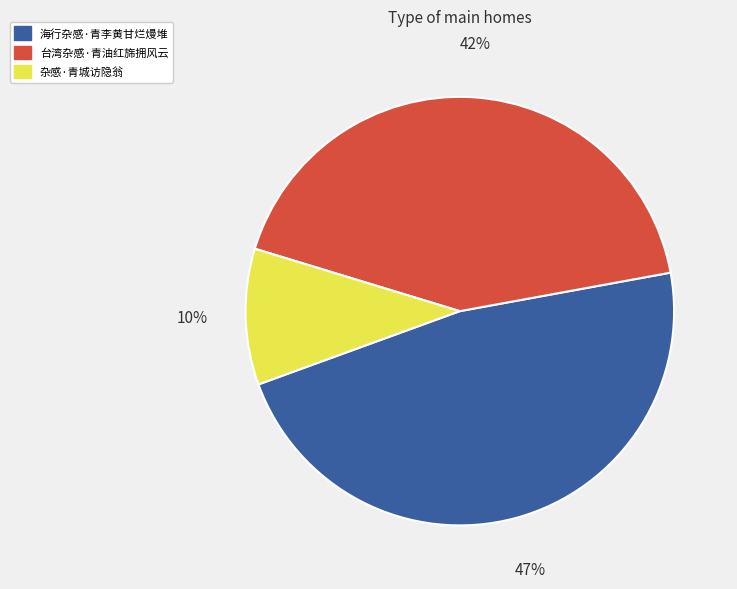

The 杂感·青城访隐翁 slice represents 1% of the pie. True or false?

False